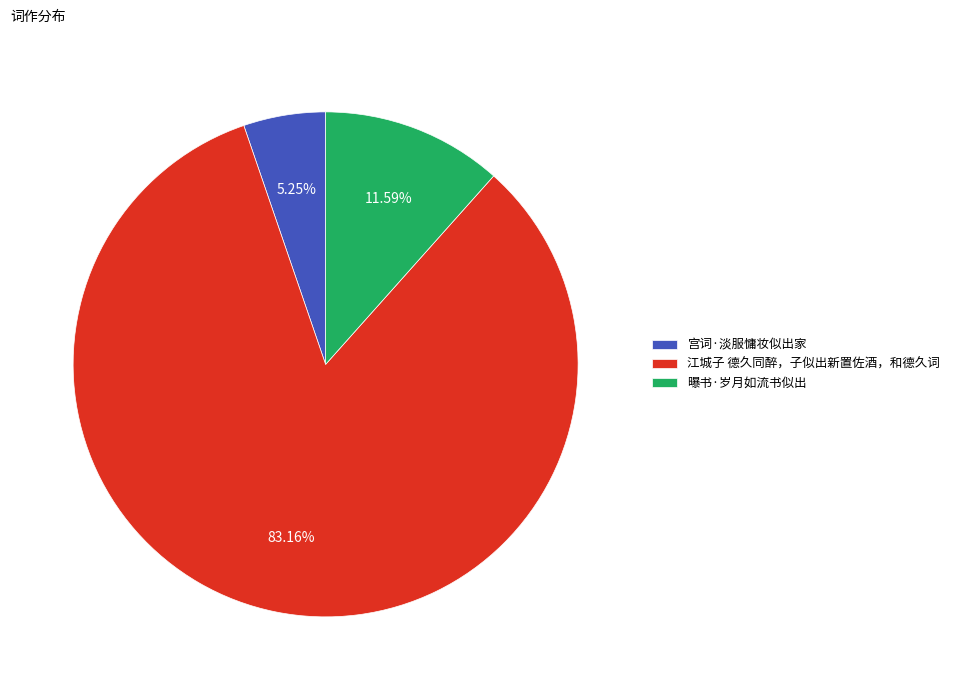

Count the number of slices in the pie.

3